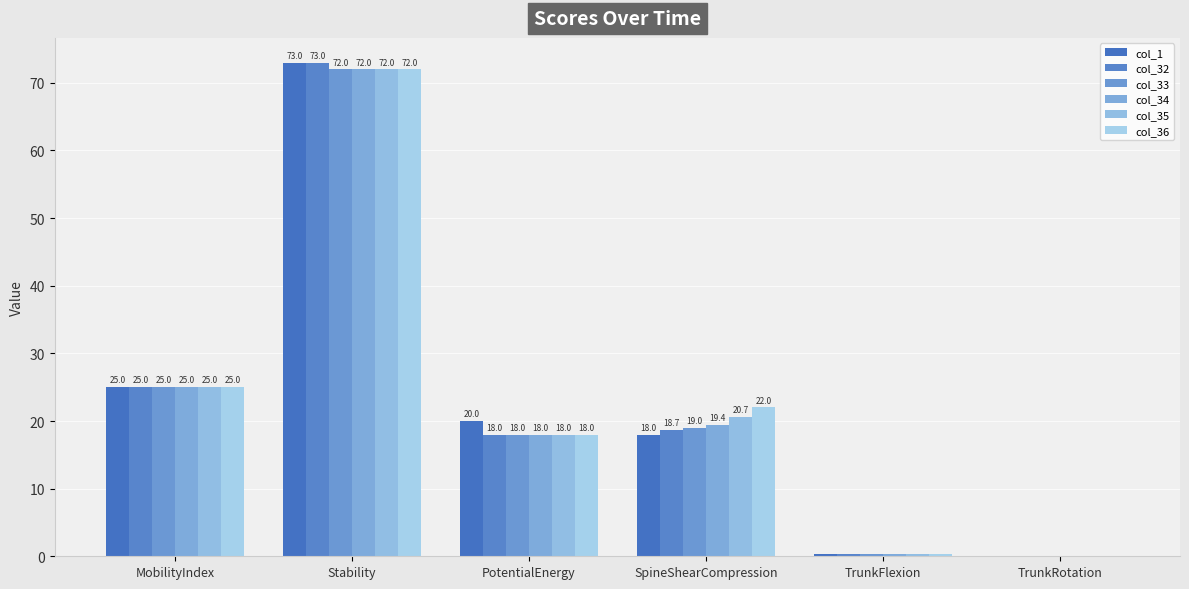

What is the spread (max minus min) of values at PotentialEnergy?

2.0